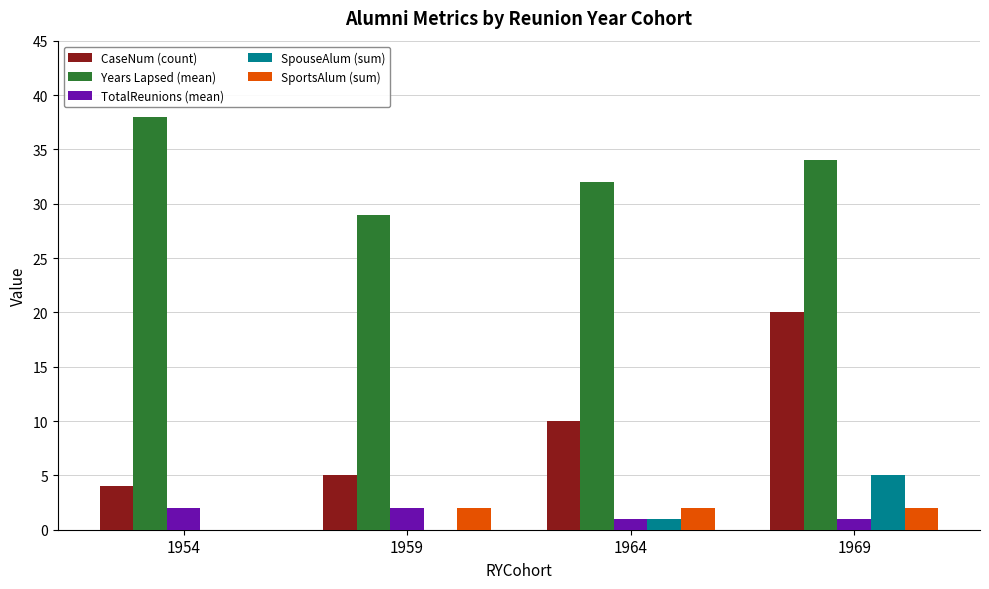

The SpouseAlum (sum) series shows 5 at 1969. True or false?

True